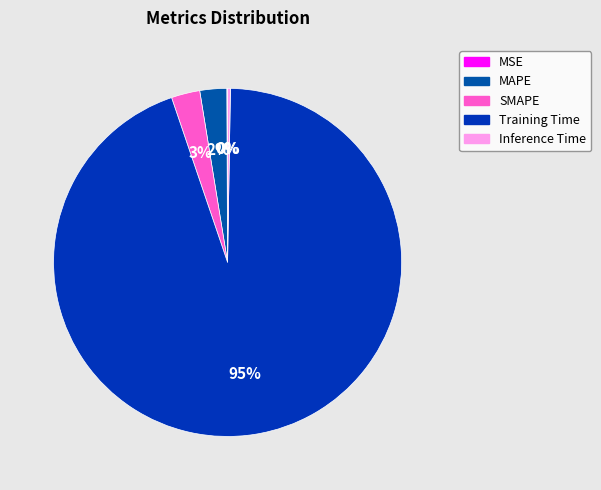

Which category has the biggest portion of the pie?

Training Time